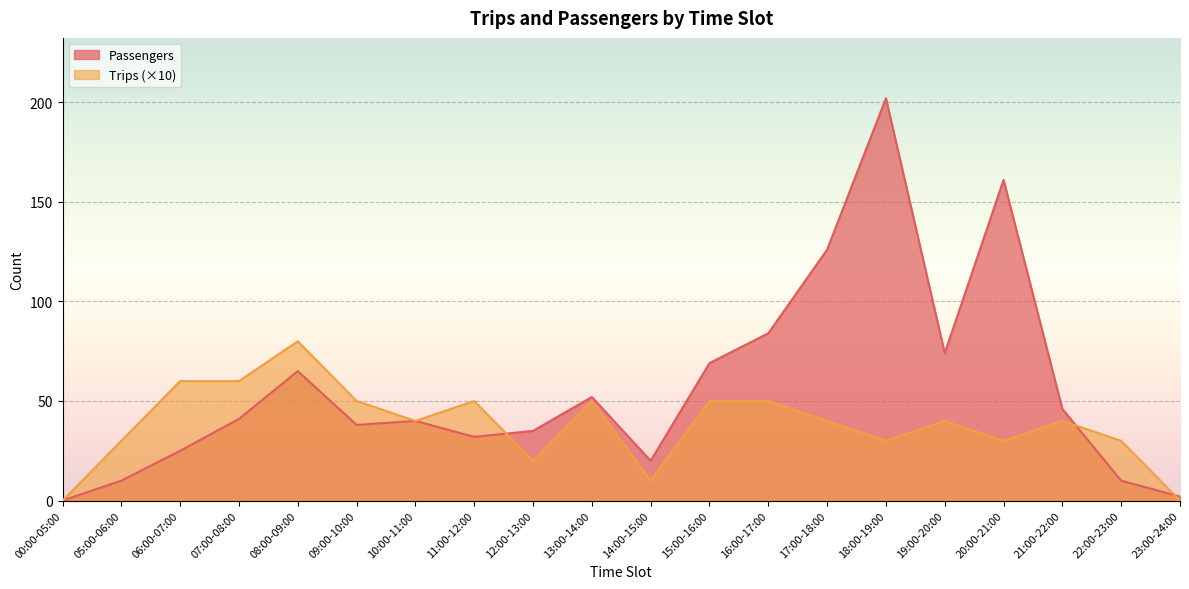

What is the label of the 19th point from the right?

05:00-06:00